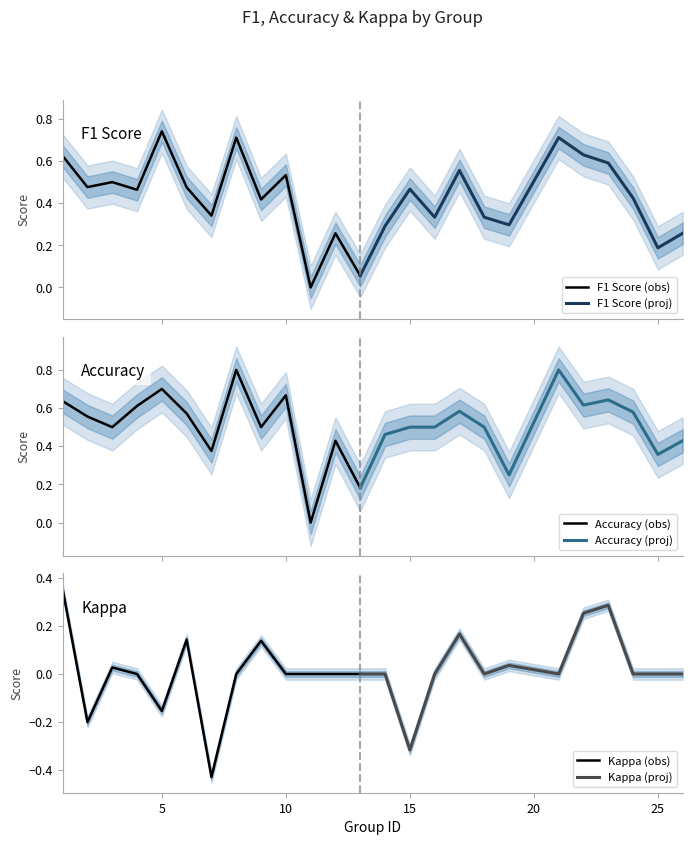

How many data points does each series have?

13